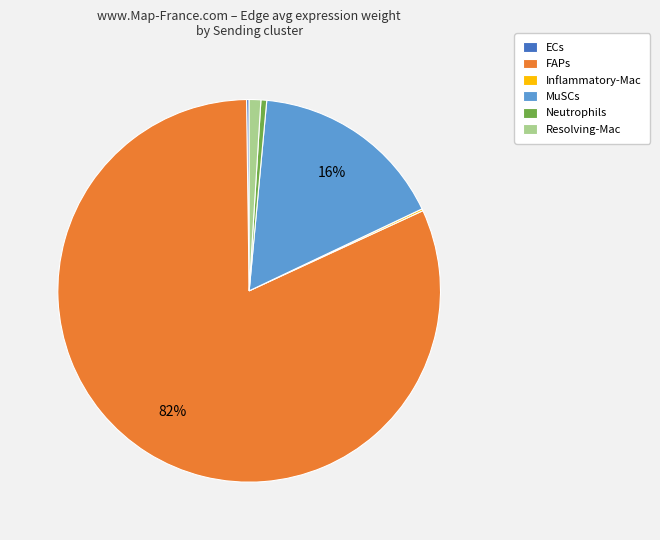

To the nearest percent, what is the average slice percentage?

17%